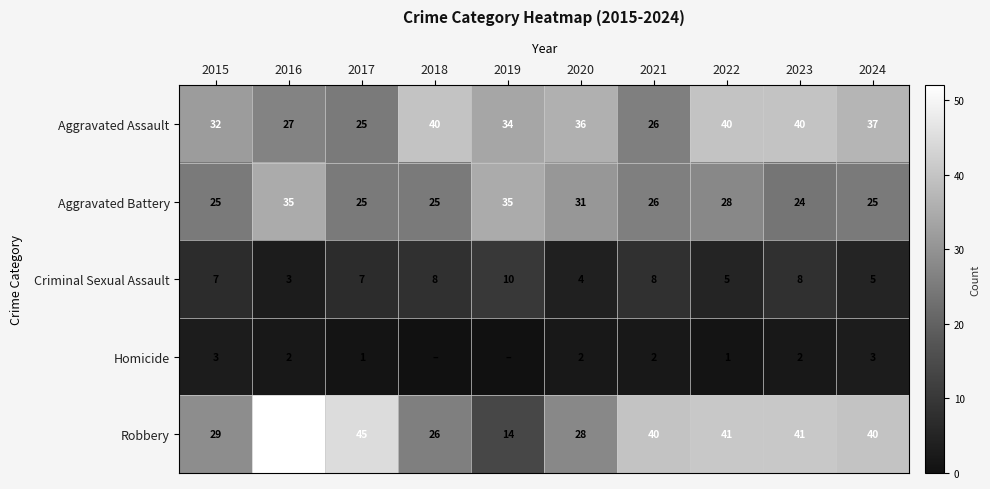

How many distinct data groups are displayed?

5